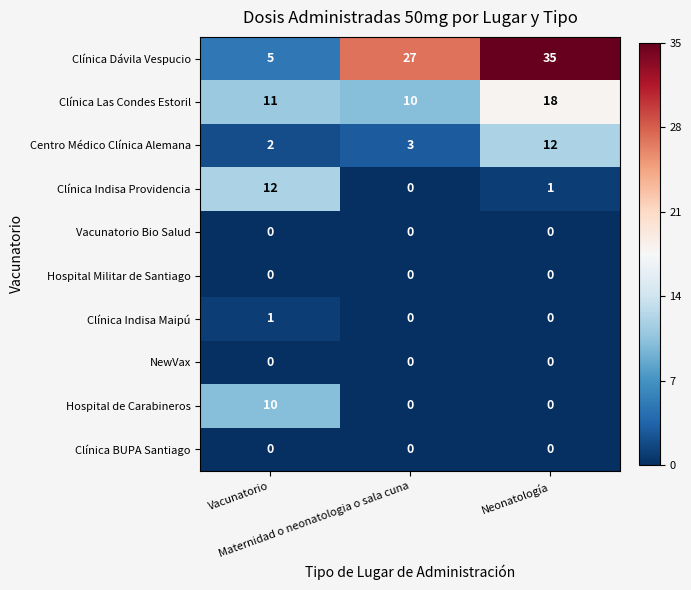

At how many categories does at least one series exceed 9?

3